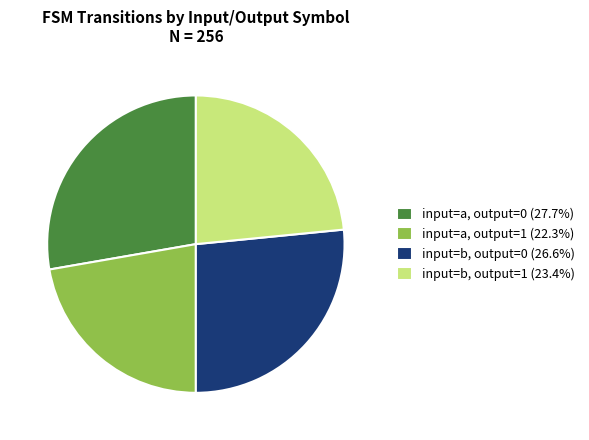

Count the number of slices in the pie.

4